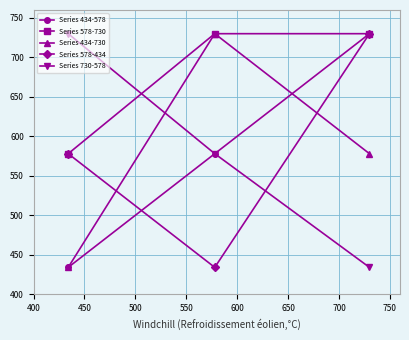

At how many categories does at least one series exceed 499?

3